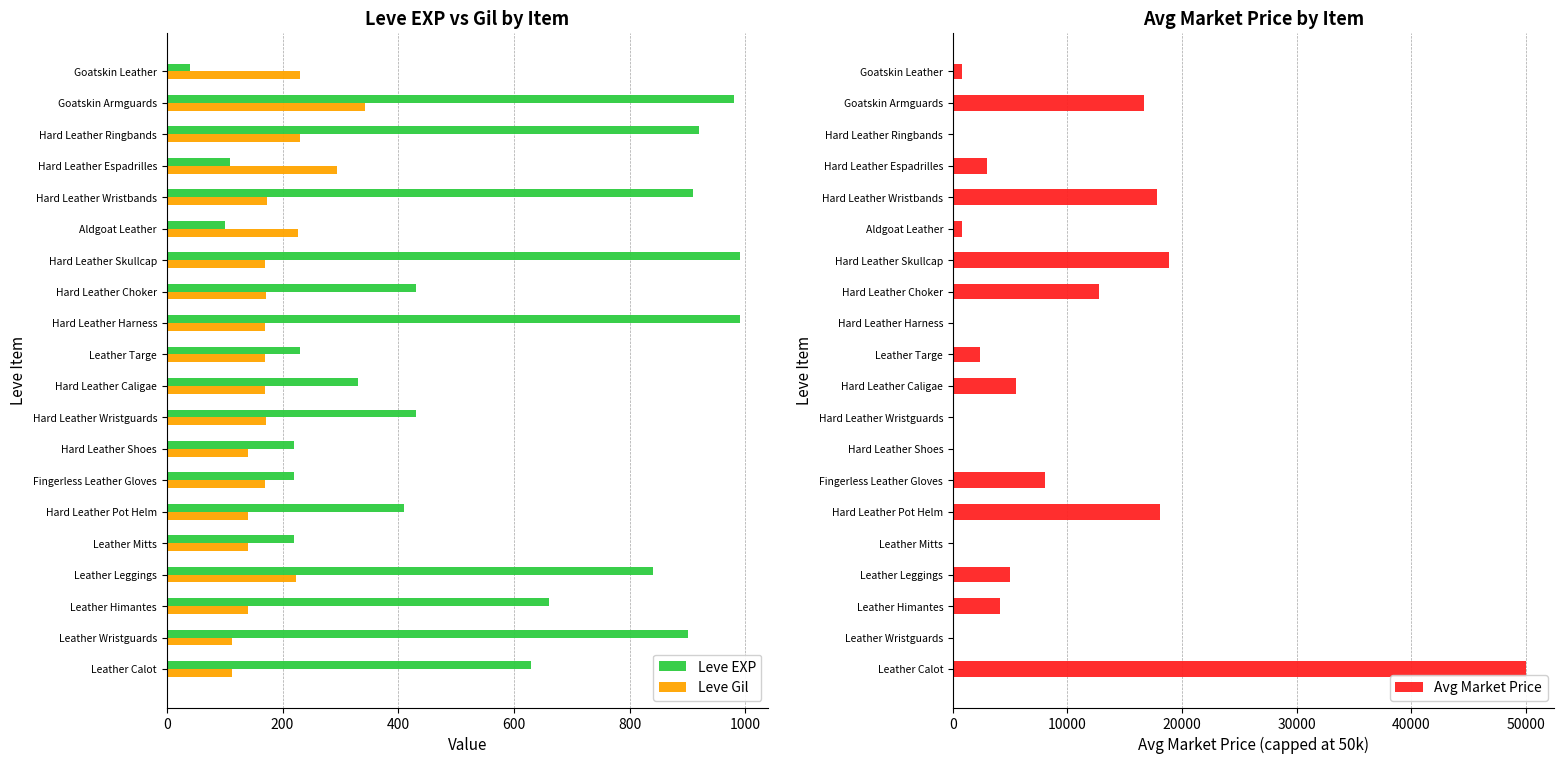

What is the maximum value for Leve EXP?

990